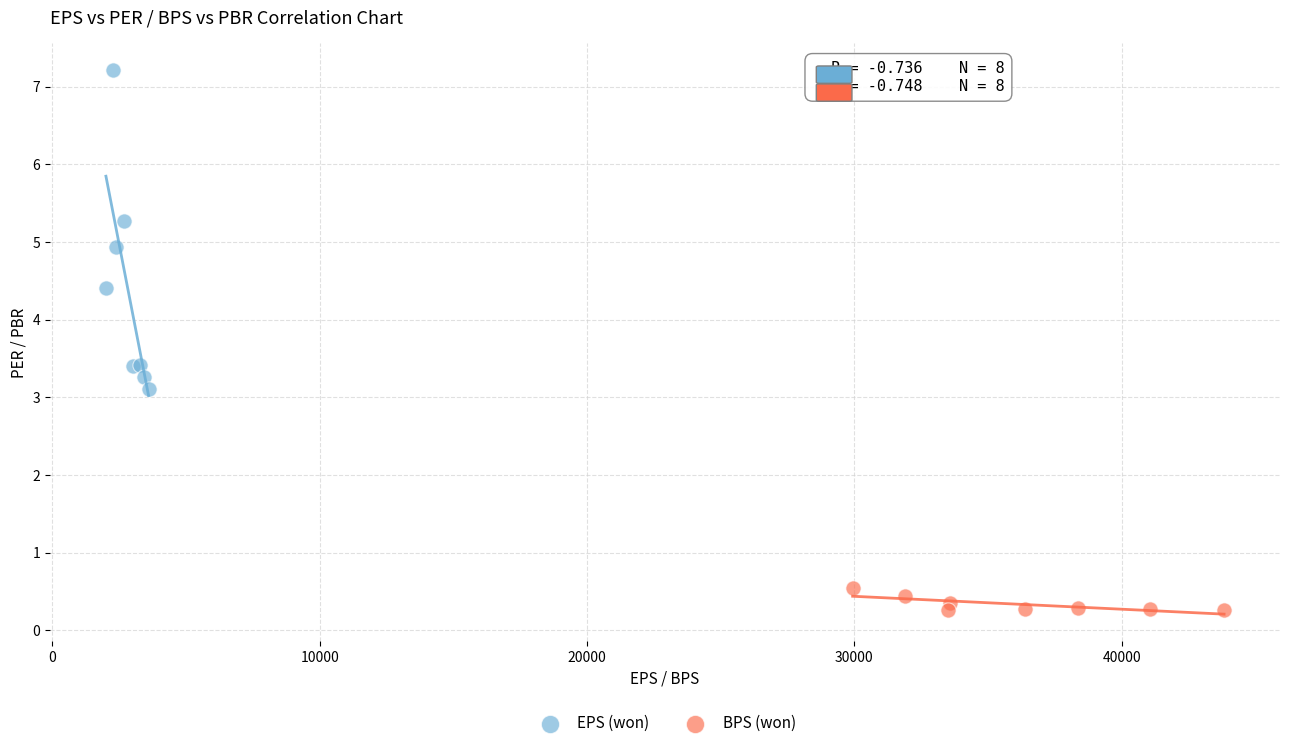

What are all the series names shown in the legend?

EPS (won), BPS (won)